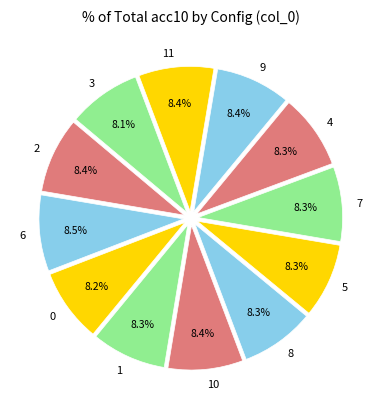

Is there any slice that represents more than half of the pie?

No